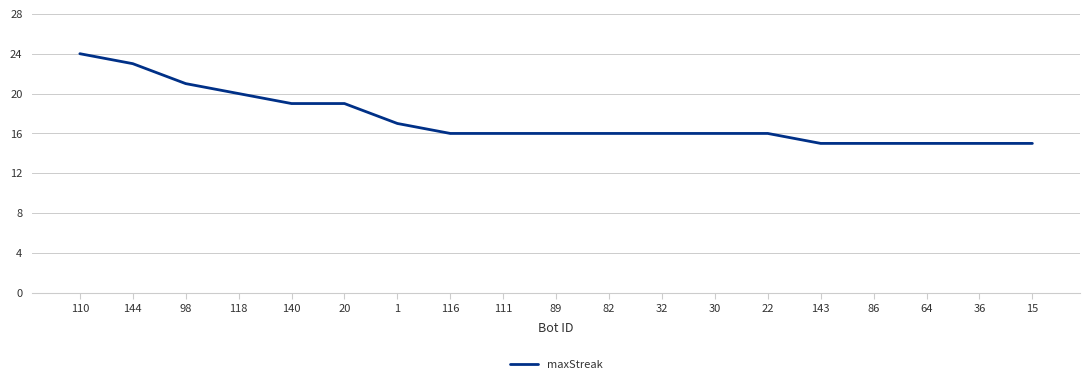

The value at 82 is 16. True or false?

True